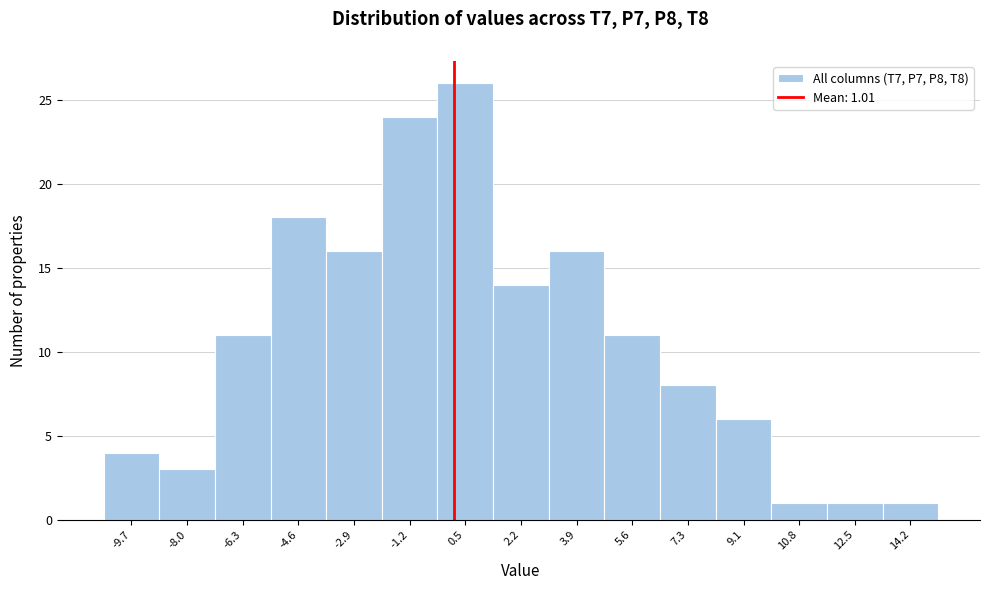

Reading right to left, extract all data points from this chart.

1	1	1	6	8	11	16	14	26	24	16	18	11	3	4